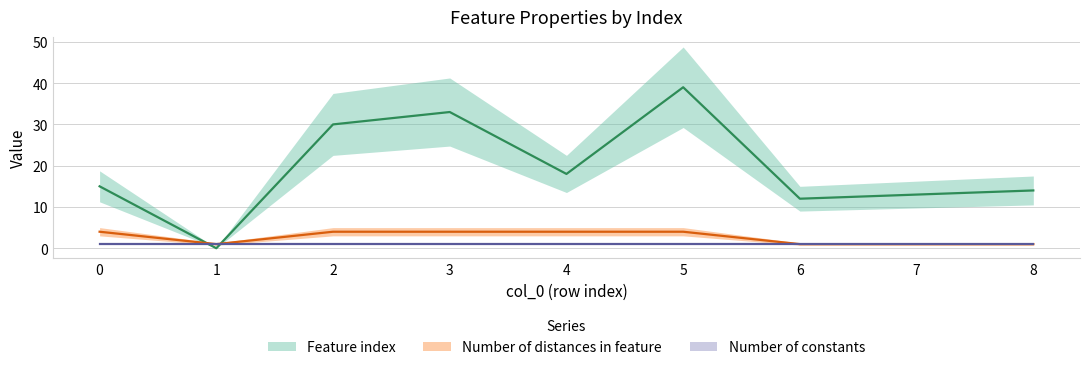

How many distinct data groups are displayed?

2